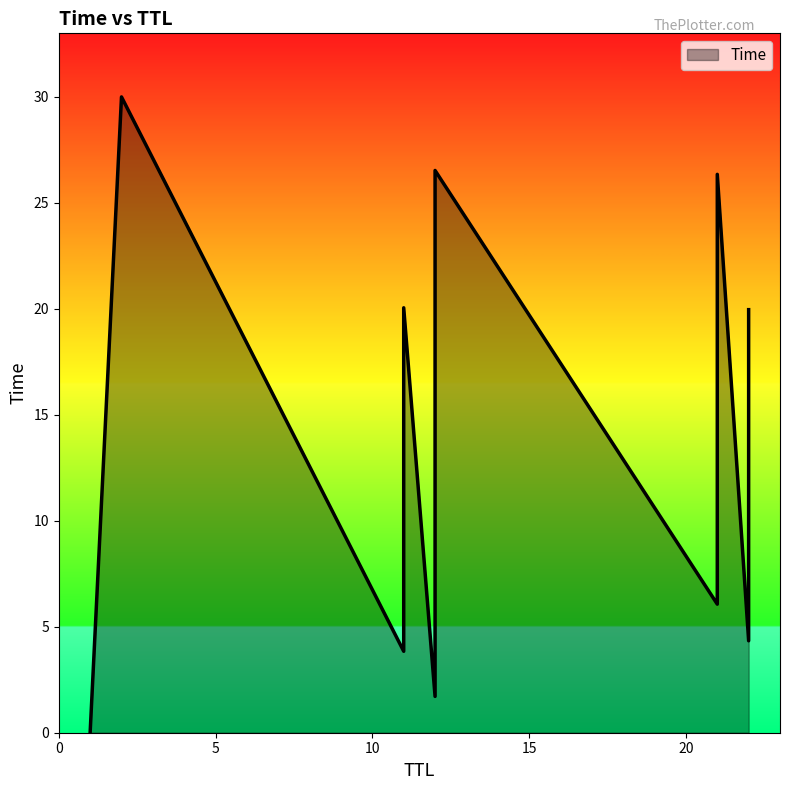

What is the difference between the maximum and minimum values?

30.0